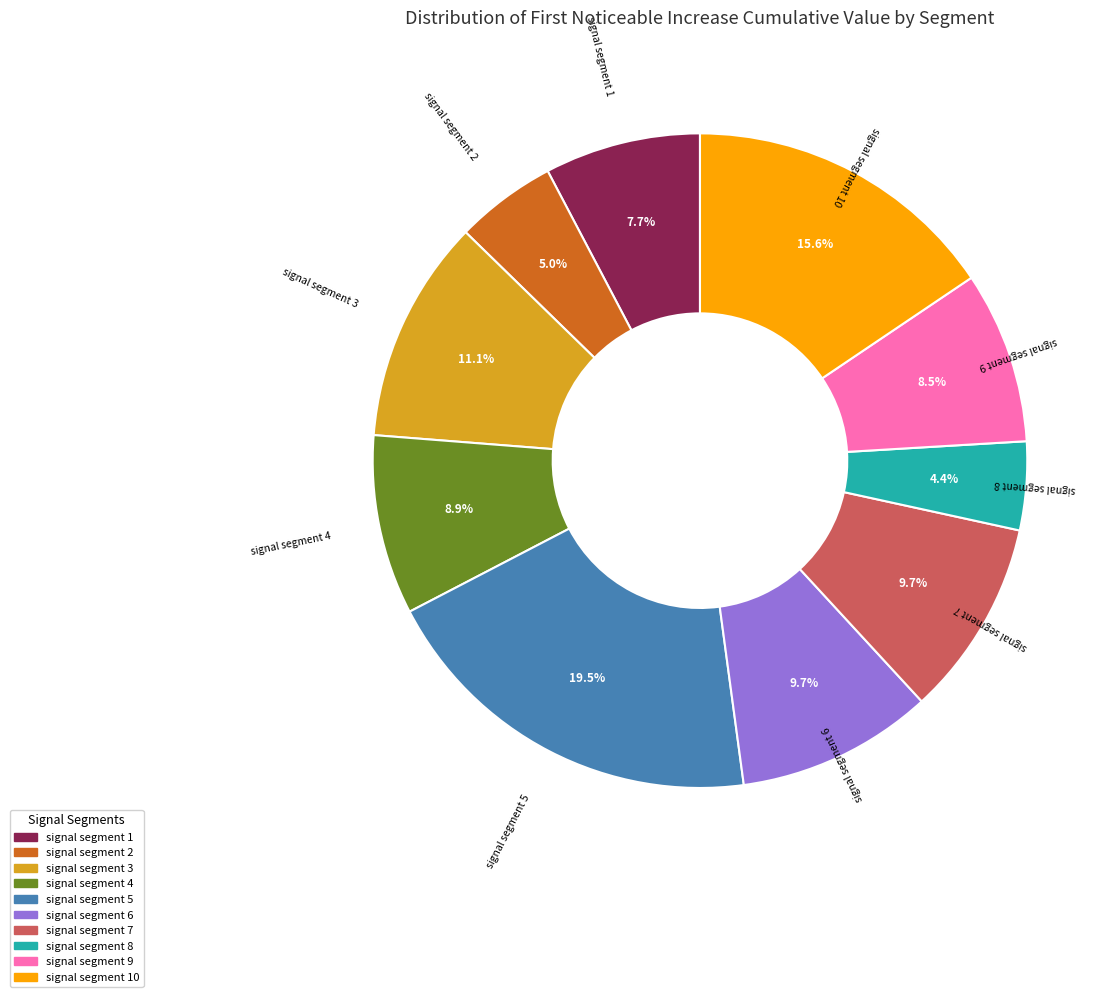

To the nearest percent, what is the difference between the largest and smallest slice percentages?

15%